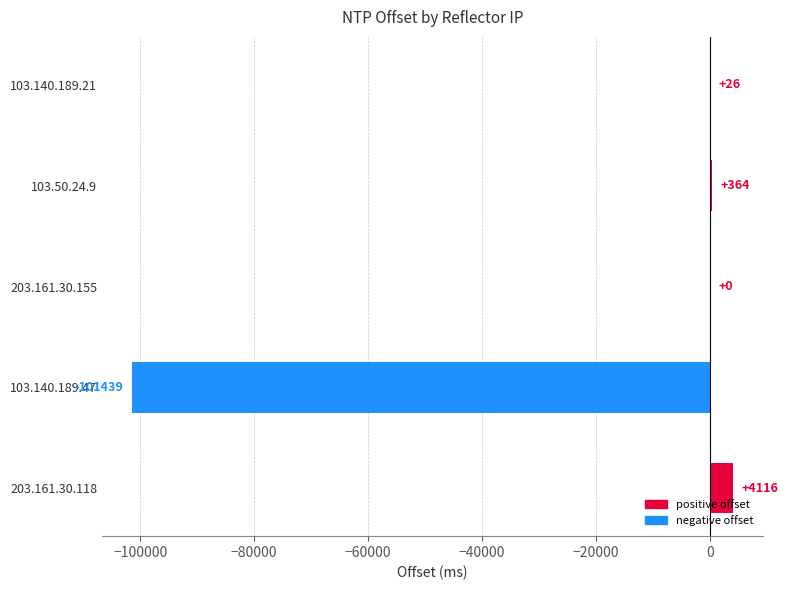

At which label is the value closest to -48661?

203.161.30.155